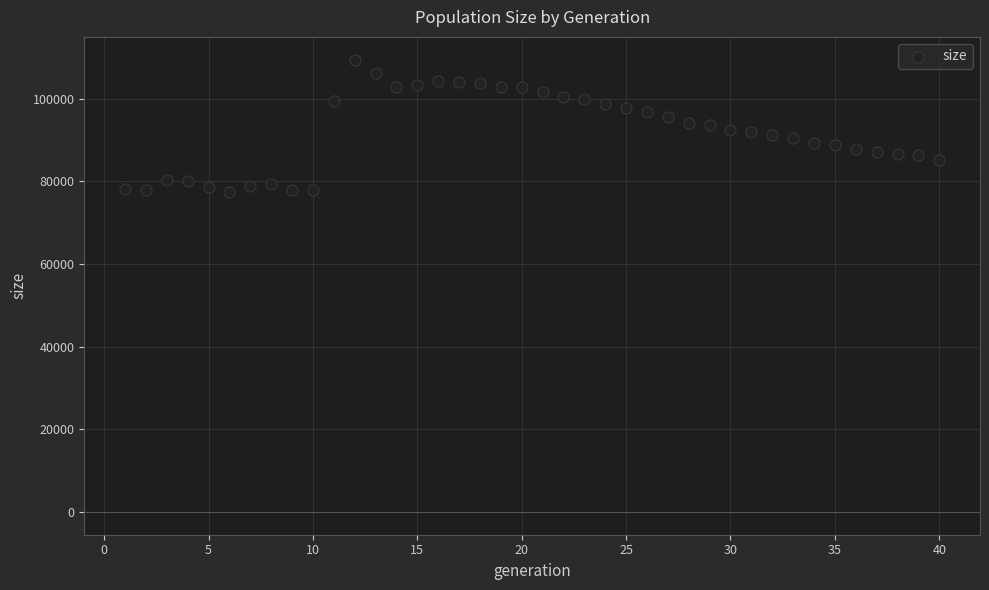

What is the range of Y values (max minus min)?

32057